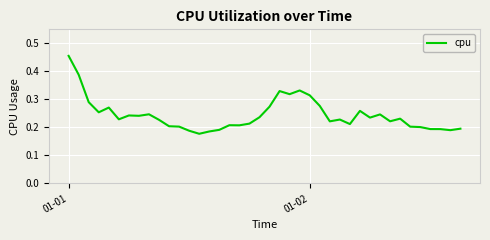

At which category does the chart reach its peak across all series?

01-01